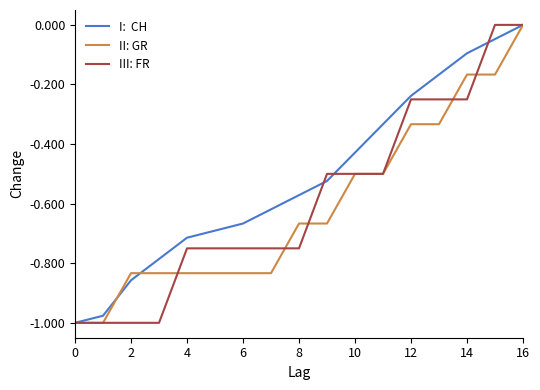

True or false: FR has a value of -0.2 at 8.

False